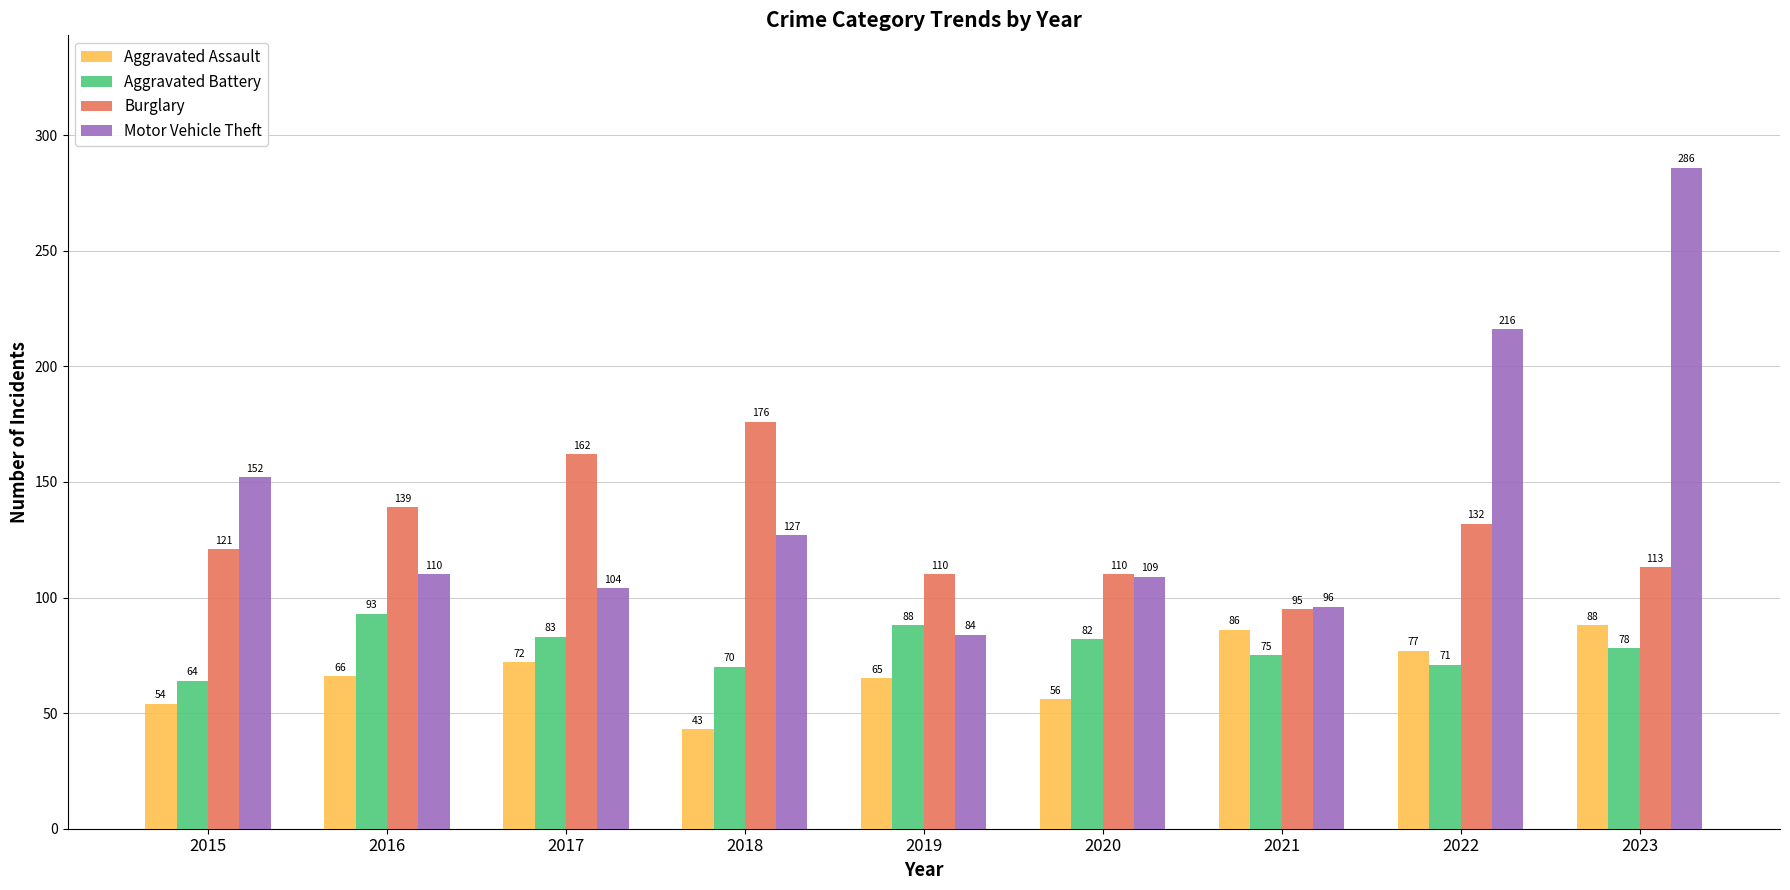

Reading left to right, list all the values displayed in this chart.

Aggravated Assault: 2015=54	2016=66	2017=72	2018=43	2019=65	2020=56	2021=86	2022=77	2023=88
Aggravated Battery: 2015=64	2016=93	2017=83	2018=70	2019=88	2020=82	2021=75	2022=71	2023=78
Burglary: 2015=121	2016=139	2017=162	2018=176	2019=110	2020=110	2021=95	2022=132	2023=113
Motor Vehicle Theft: 2015=152	2016=110	2017=104	2018=127	2019=84	2020=109	2021=96	2022=216	2023=286